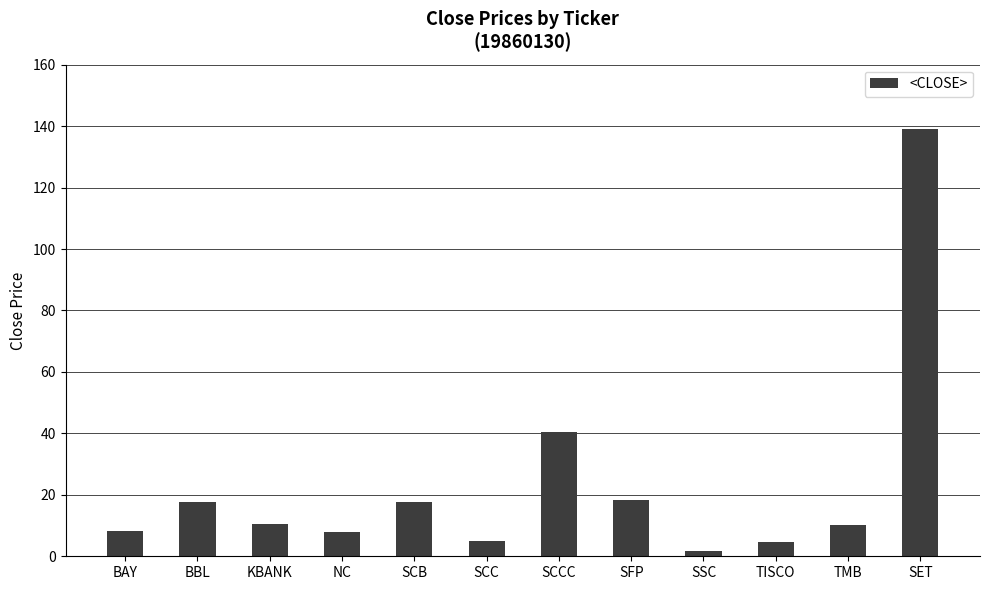

What is the maximum value shown in the chart?

138.9